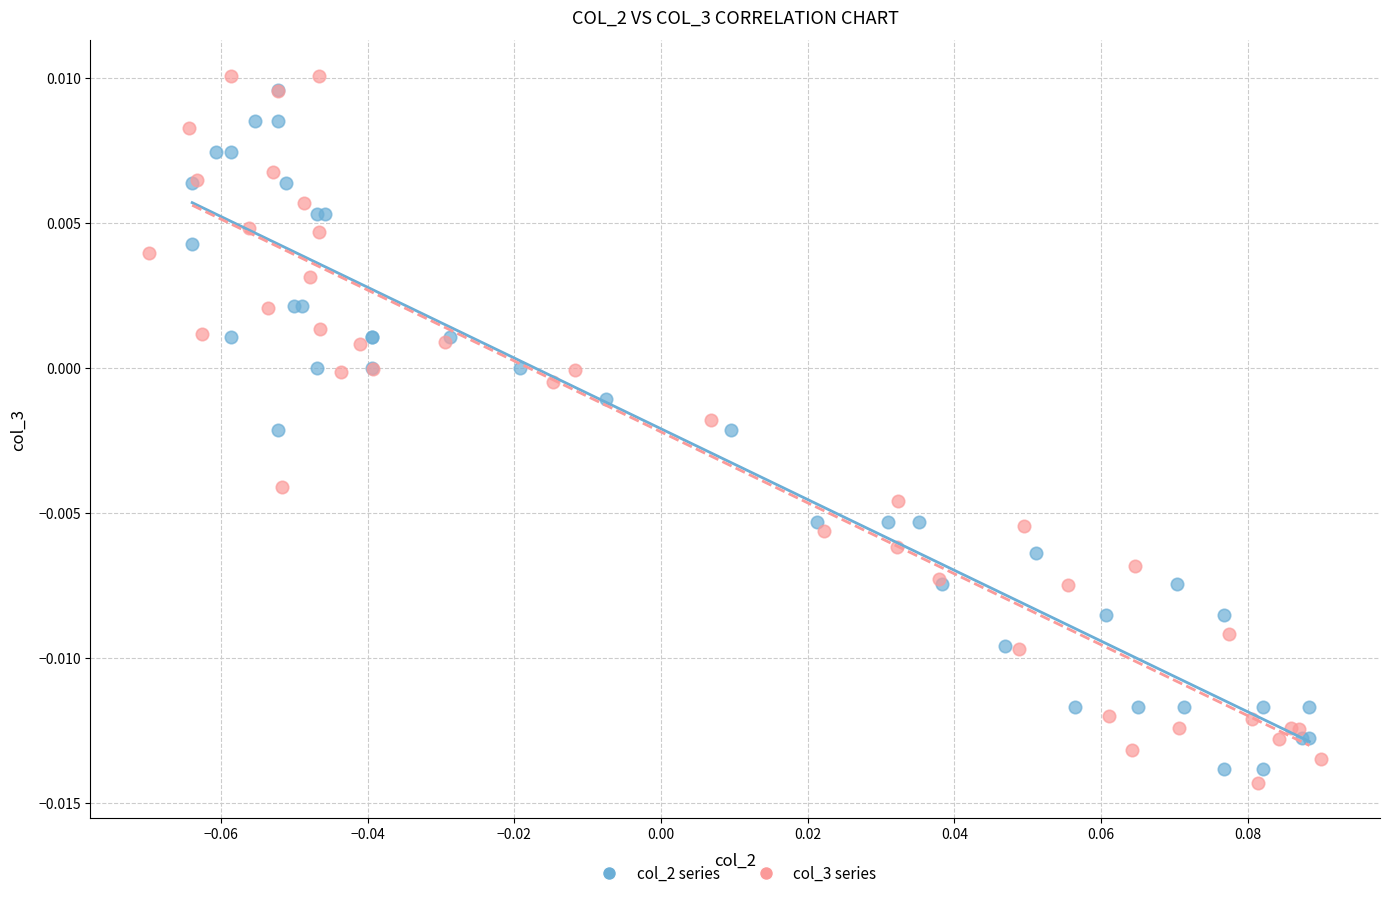

Which series contains the lowest Y value?

col_3 series